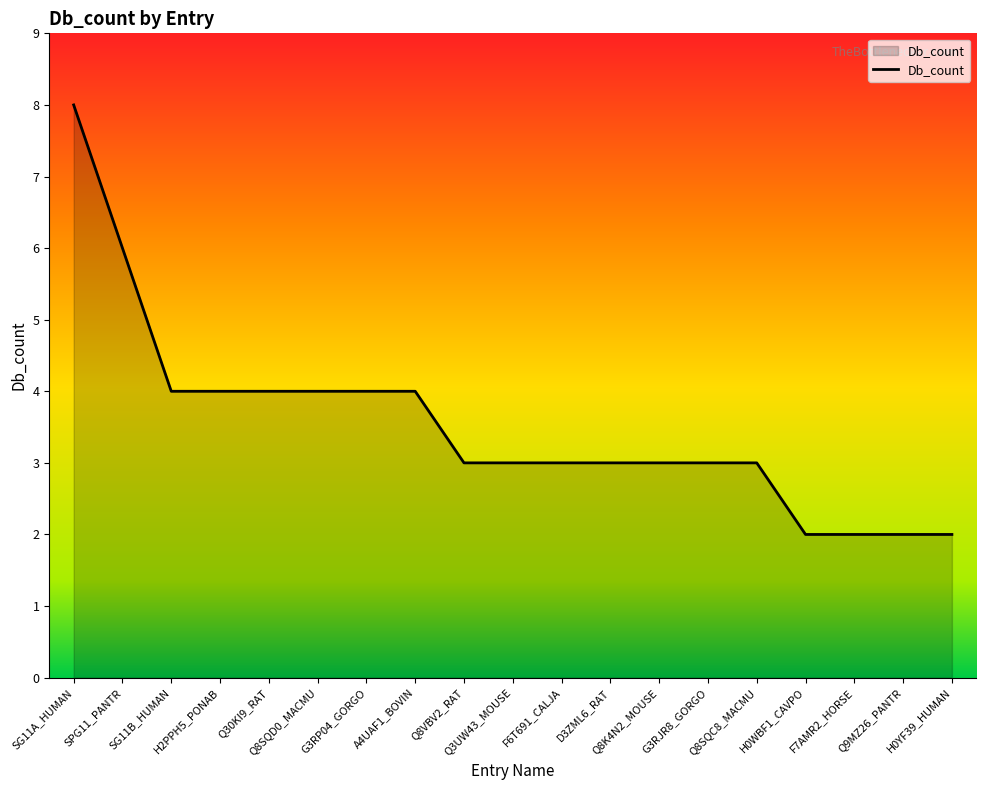

Reading left to right, what are all the values shown in this chart?

SG11A_HUMAN=8	SPG11_PANTR=6	SG11B_HUMAN=4	H2PPH5_PONAB=4	Q30KI9_RAT=4	Q8SQD0_MACMU=4	G3RP04_GORGO=4	A4UAF1_BOVIN=4	Q8VBV2_RAT=3	Q3UW43_MOUSE=3	F6T691_CALJA=3	D3ZML6_RAT=3	Q8K4N2_MOUSE=3	G3RJR8_GORGO=3	Q8SQC8_MACMU=3	H0WBF1_CAVPO=2	F7AMR2_HORSE=2	Q9MZ26_PANTR=2	H0YF39_HUMAN=2